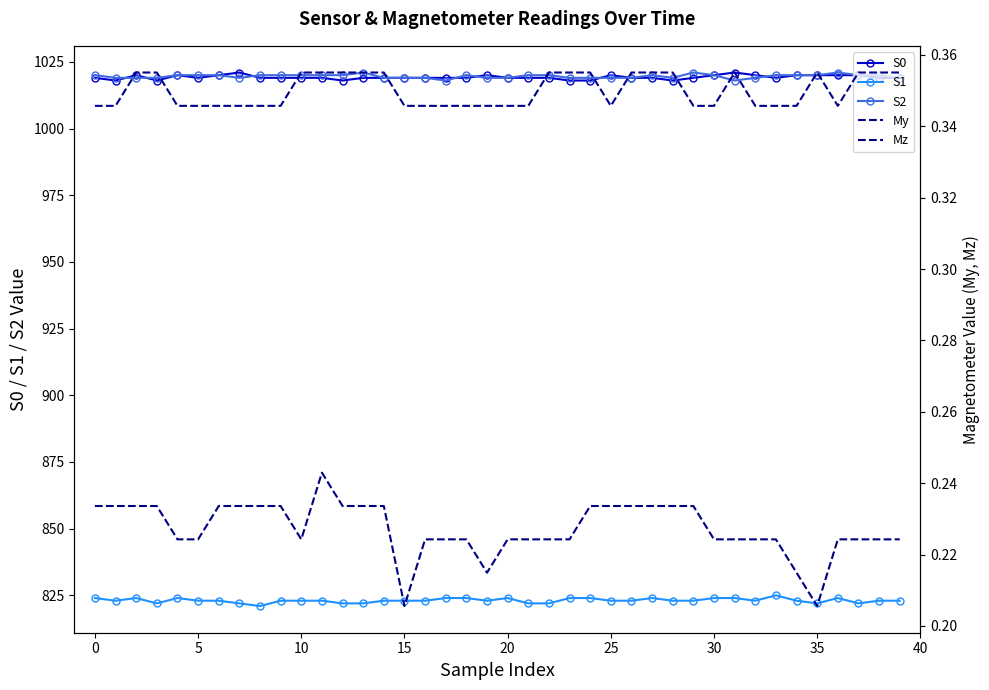

Is this an area chart (filled region under the line)?

No